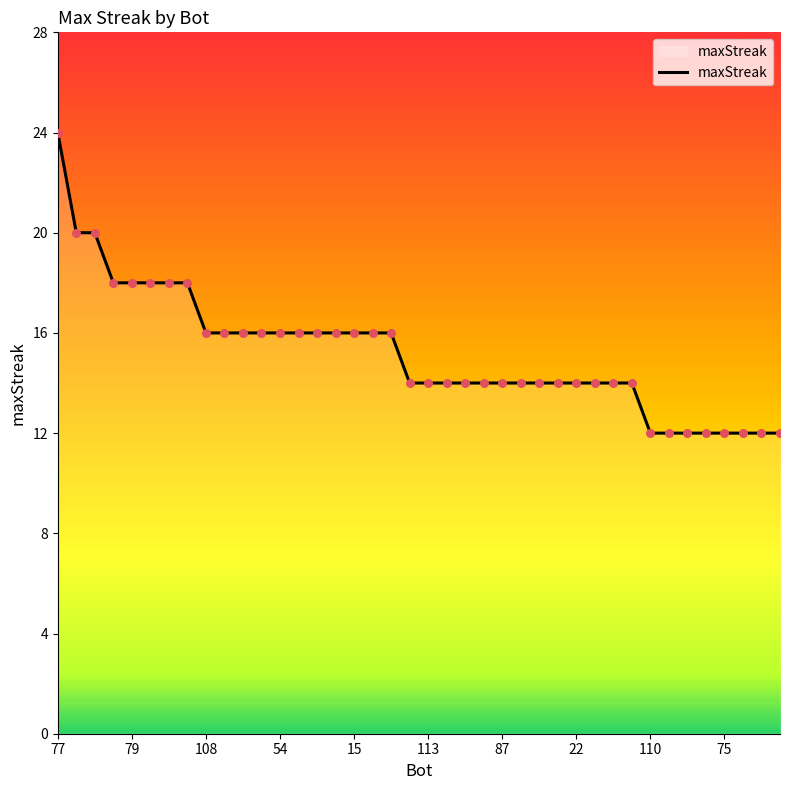

What is the maximum value shown in the chart?

24